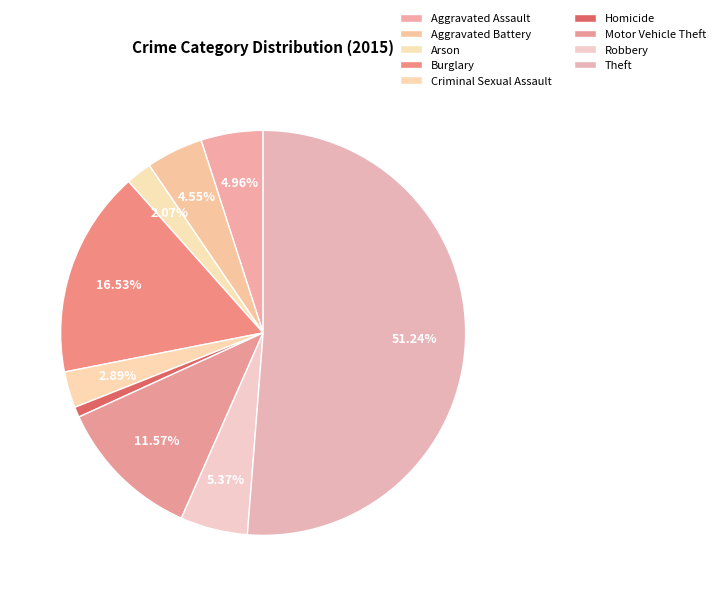

Combined, do Aggravated Assault and Arson account for over 50%?

No